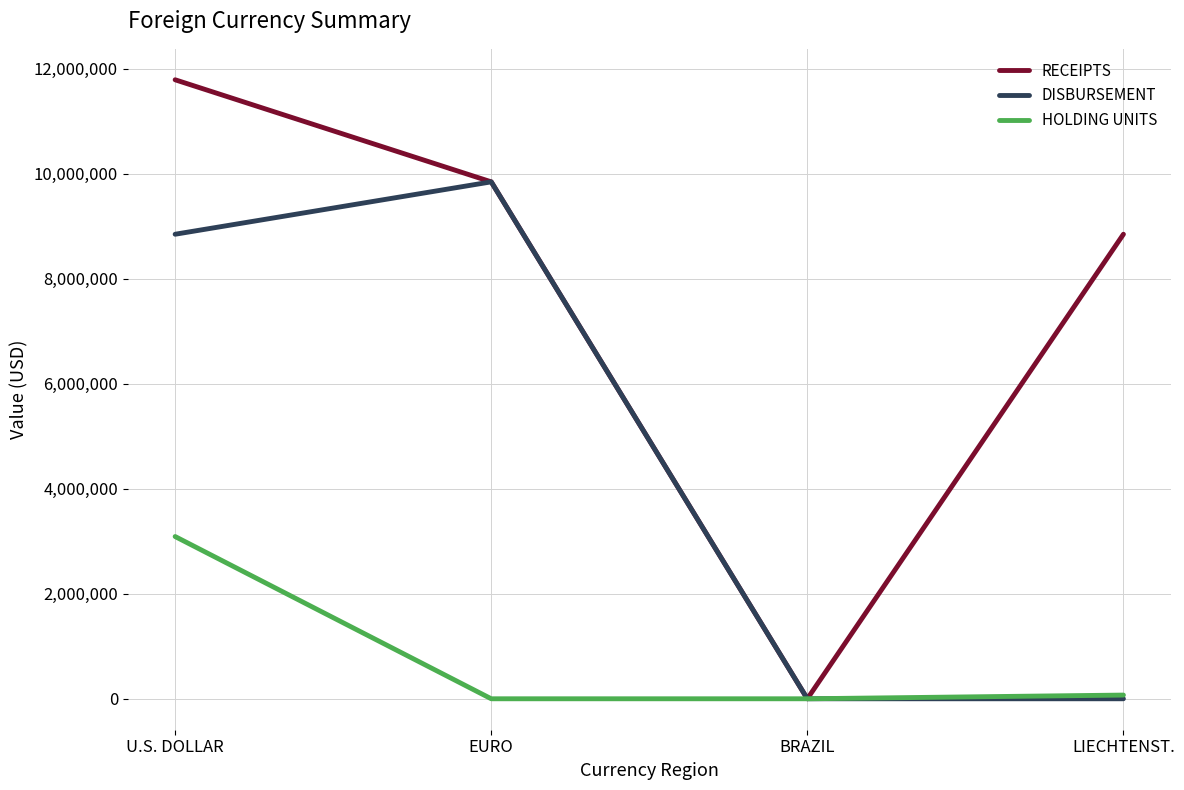

Does the chart display data point markers on the line(s)?

No